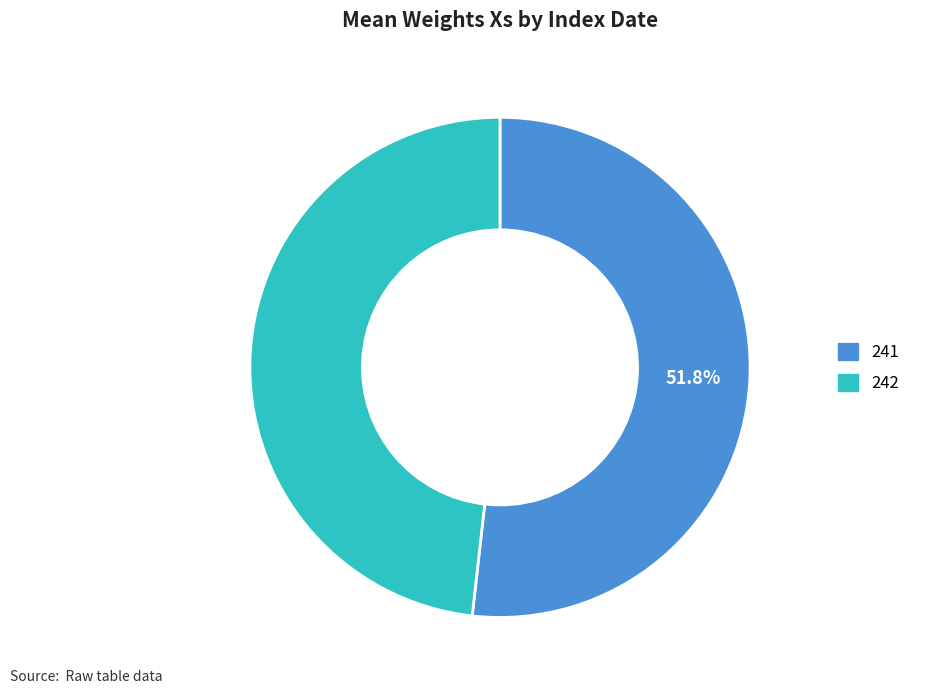

How many segments does this pie chart have?

2